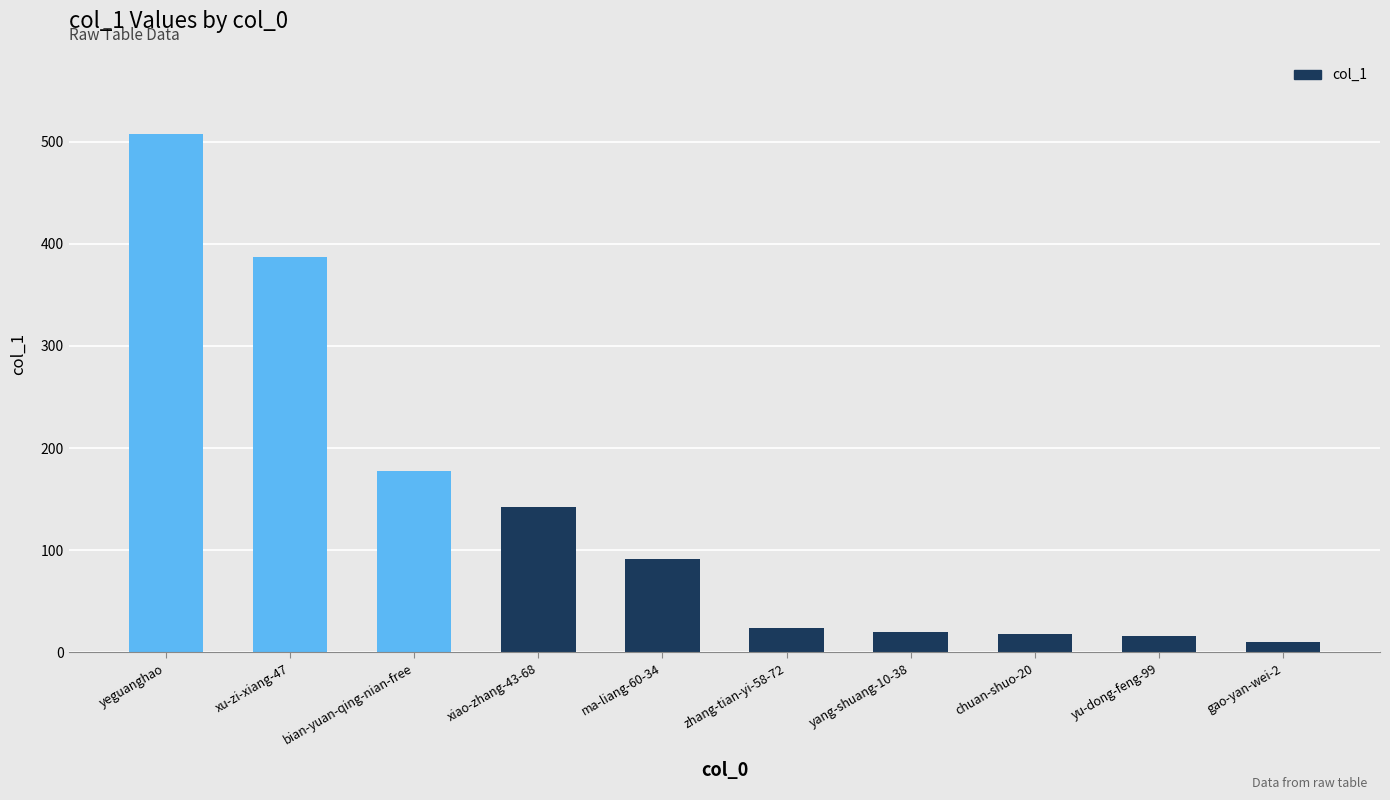

Where is the data nearest to the value 259?

bian-yuan-qing-nian-free